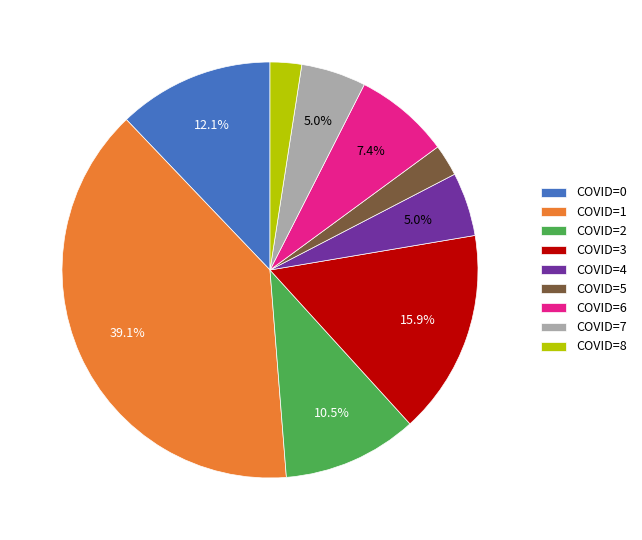

Which slice is the largest?

COVID=1